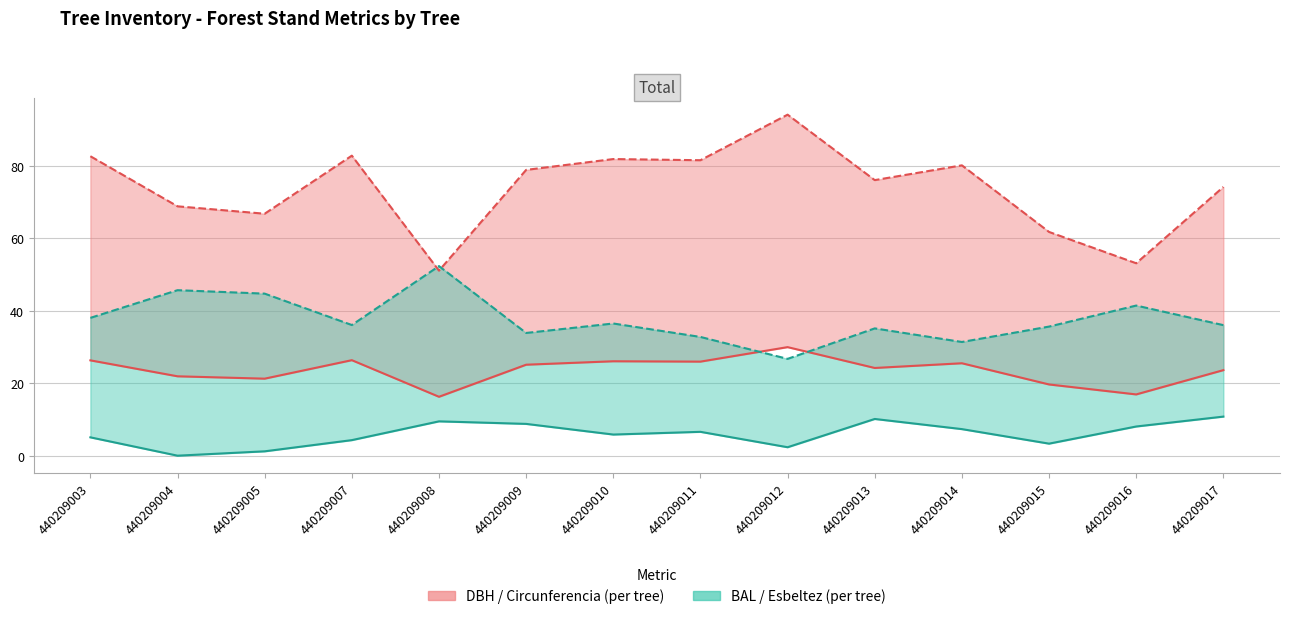

What is the total value across all series at 440209003?

31.4